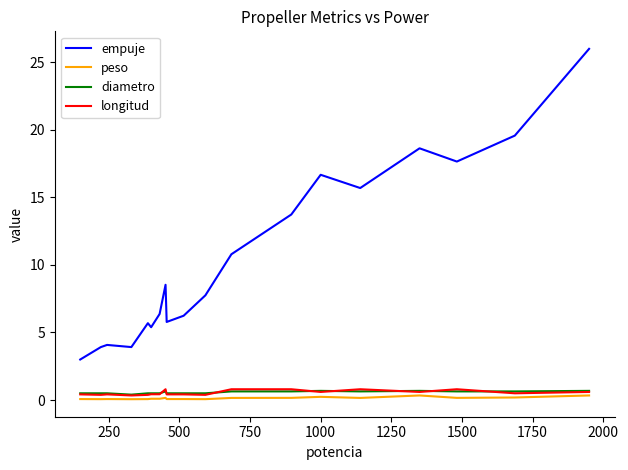

What is the maximum value for longitud?

0.8